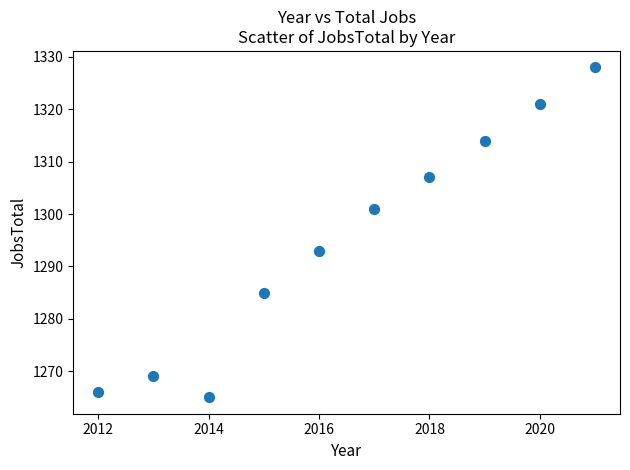

What Y value in the scatter plot is closest to 1296?

1293